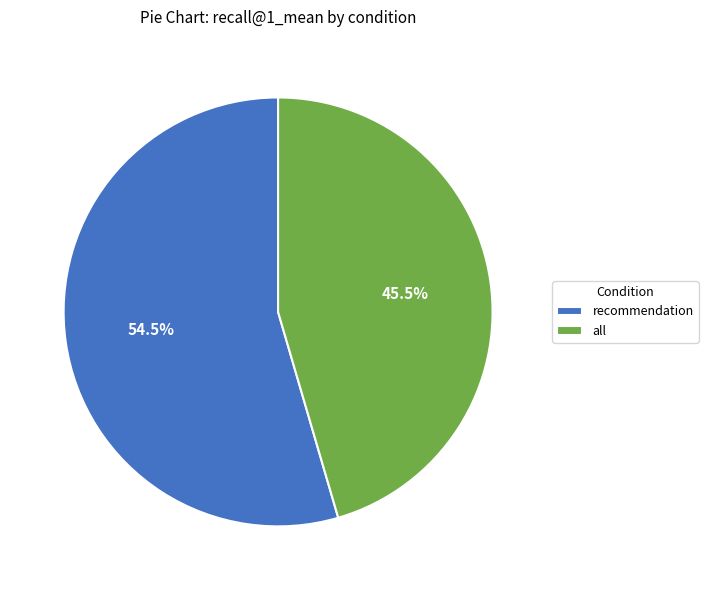

What is the largest slice in the pie chart?

recommendation